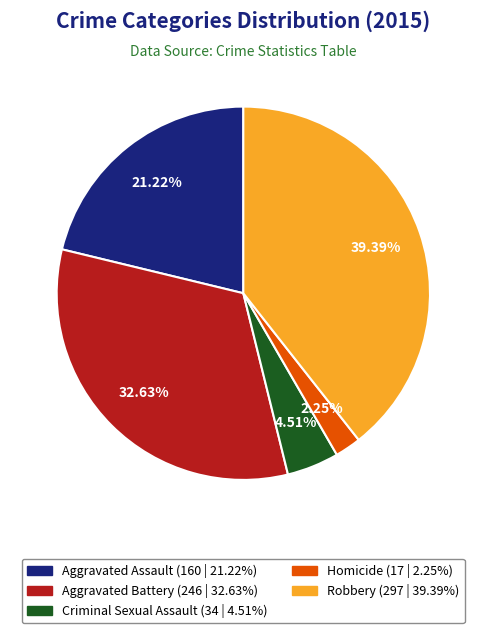

Approximately how many times larger is the value at Homicide compared to Criminal Sexual Assault?

0.5